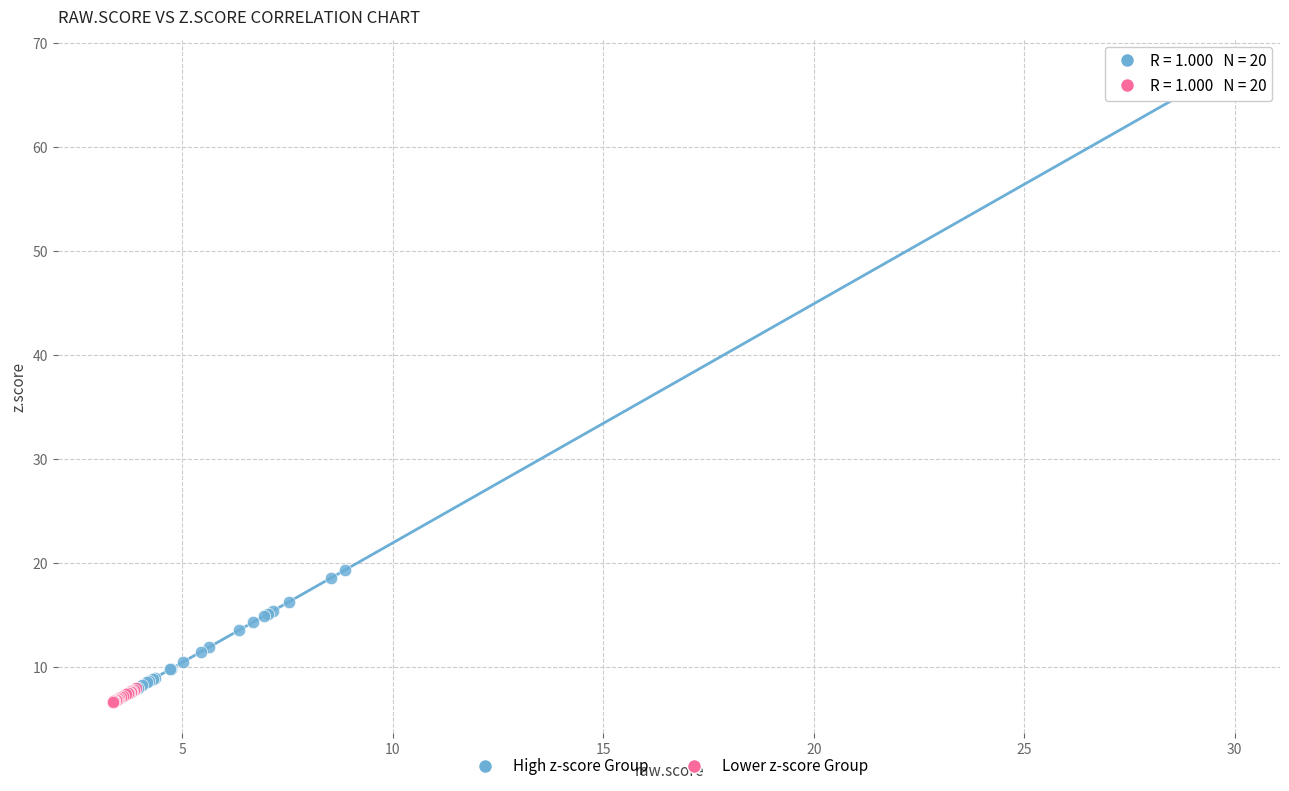

Which series reaches the maximum Y coordinate?

High z-score Group